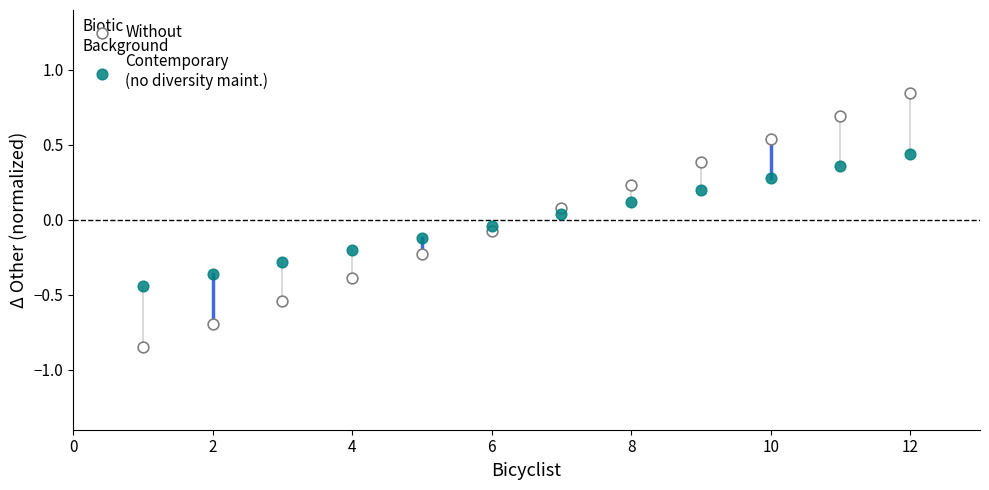

Across all data points, what is the range of X values (max minus min)?

11.0